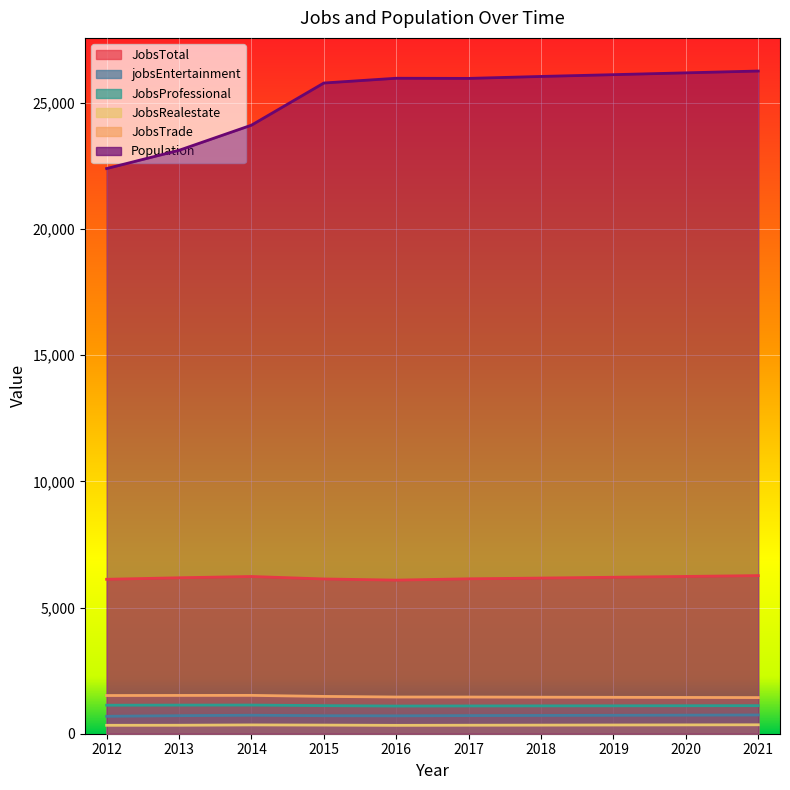

The value of JobsTrade at 2017 is 831. True or false?

False